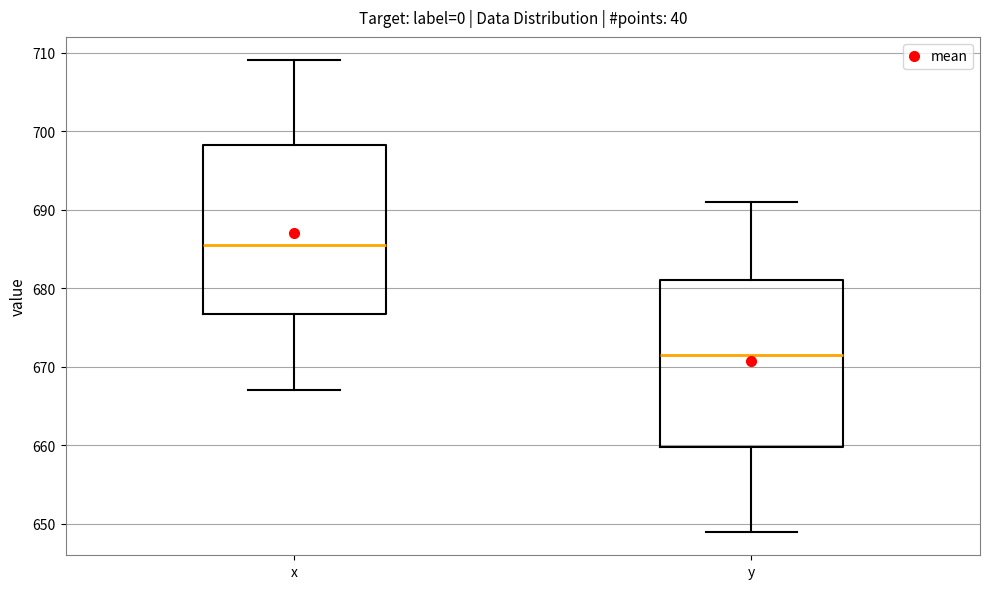

Reading left to right, read every box against the y-axis: the position of its median line, the range the box covers, and the ends of its whiskers. The values are not printed on the chart, so give them approximately, as read against the axis.

x: median 686, box 677 to 698, whiskers 667 to 709
y: median 672, box 660 to 681, whiskers 649 to 691